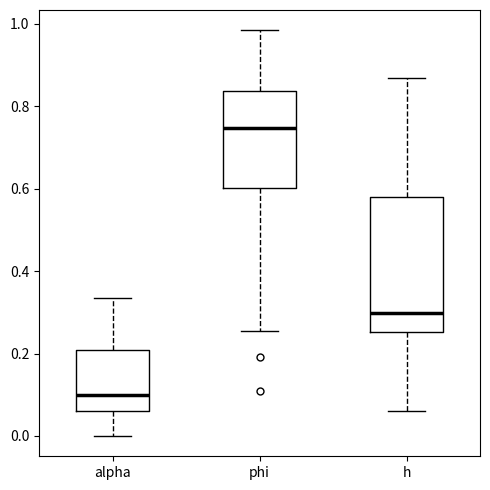

Comparing the boxes themselves (not the whiskers), which one is the tallest?

h